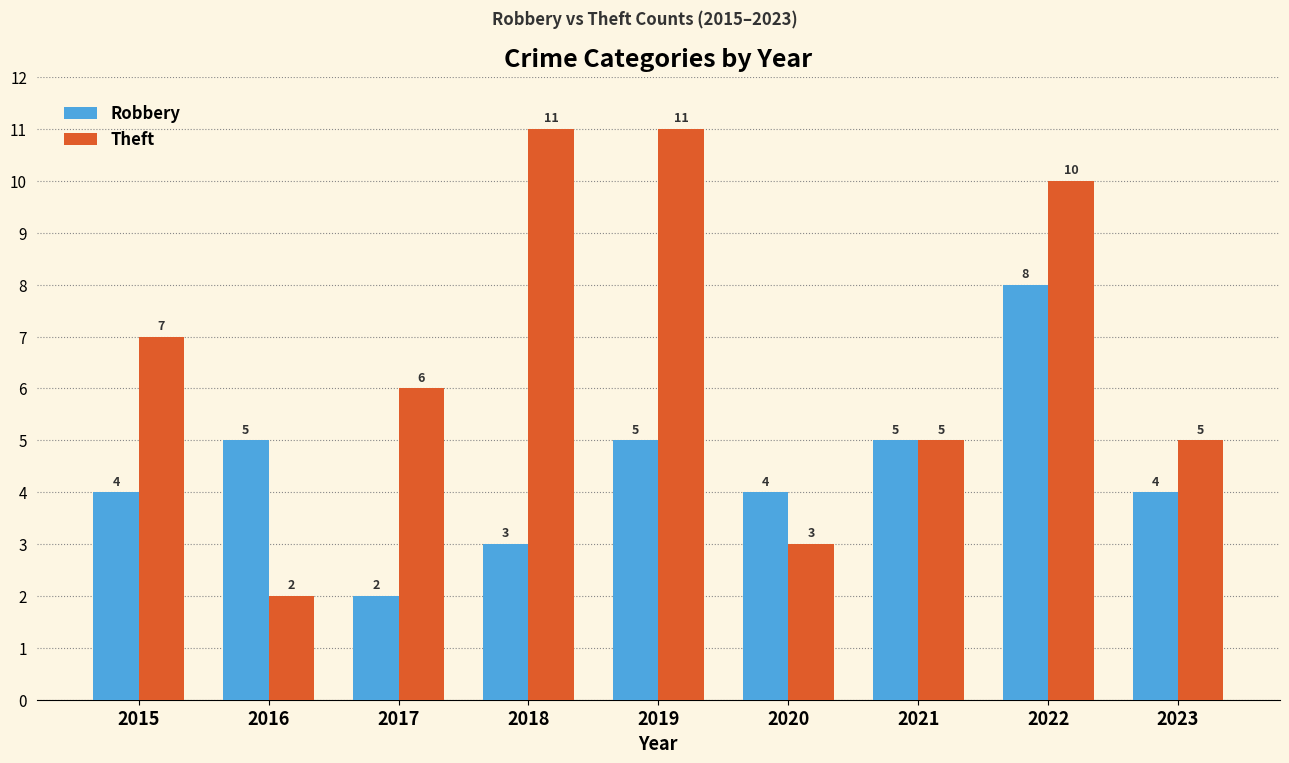

How many bars are there in total?

18